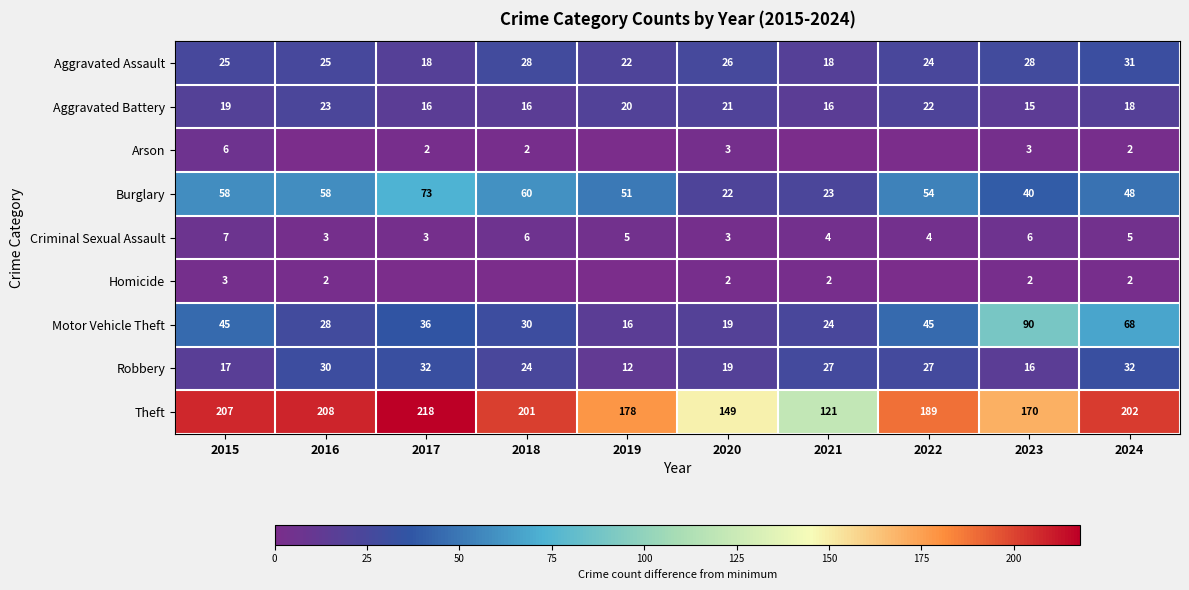

True or false: Criminal Sexual Assault has a value of 4 at 2021.

True